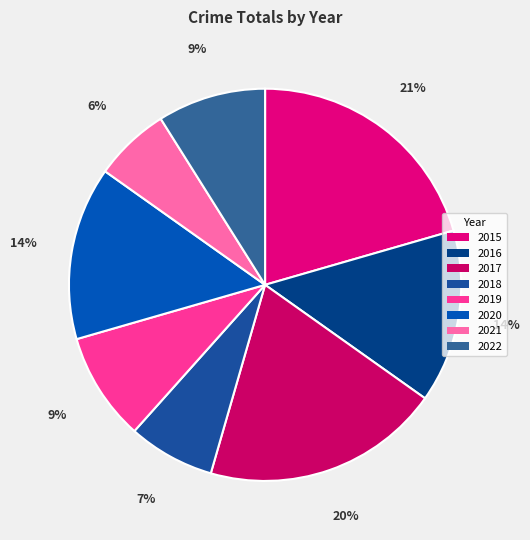

Rank the categories by value from highest to lowest.

2015, 2017, 2016, 2020, 2019, 2022, 2018, 2021